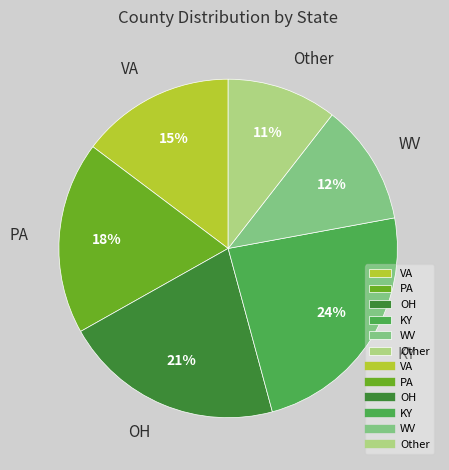

Do PA and VA together represent more than half of the pie?

No